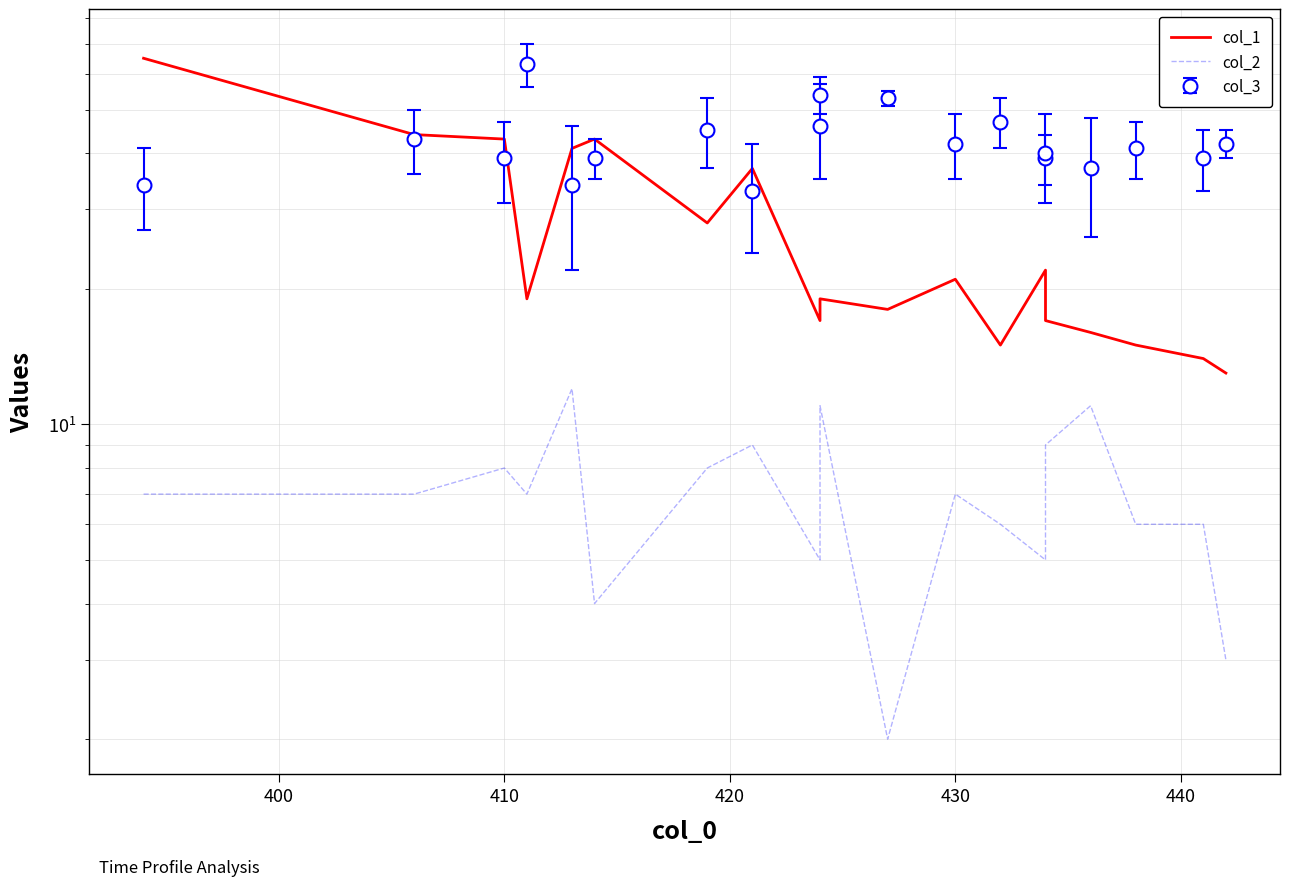

What is the average value of the col_2 series?

7